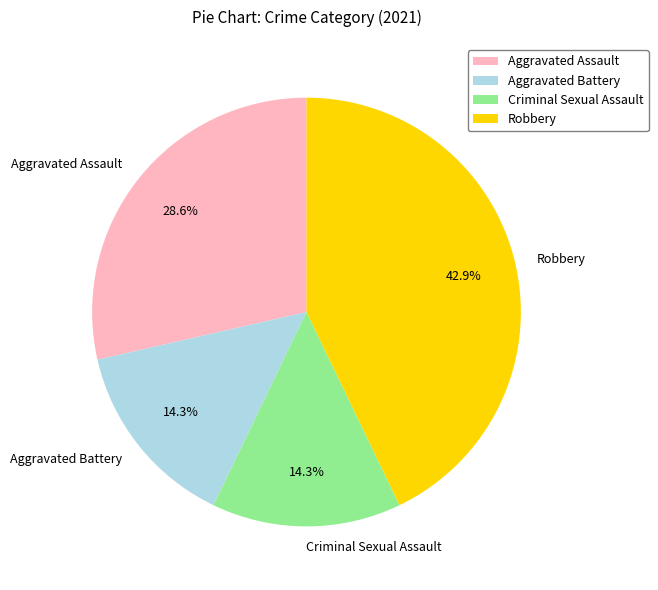

Is Aggravated Battery the majority of the pie?

No